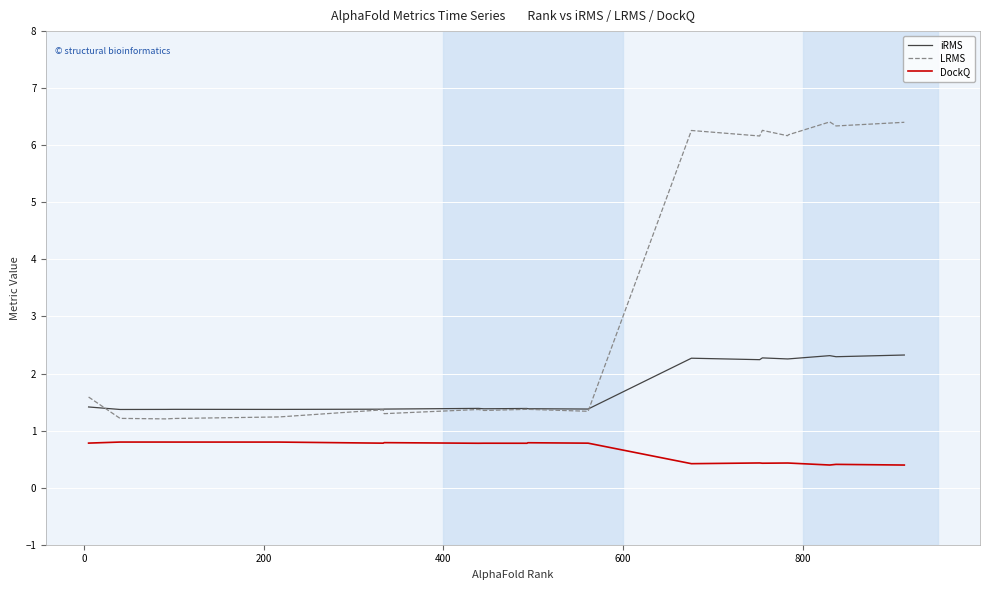

Which series has the largest total across all categories?

LRMS